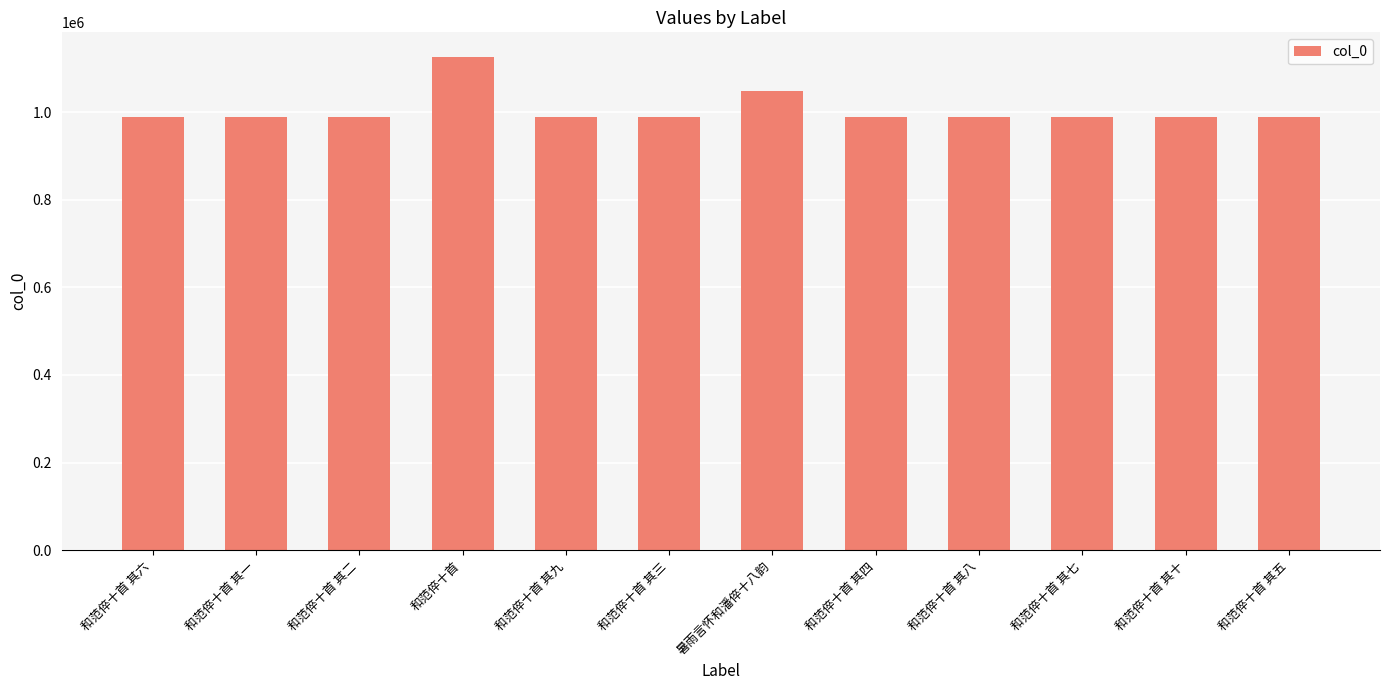

What is the label of the 3rd bar from the left?

和范倅十首 其二